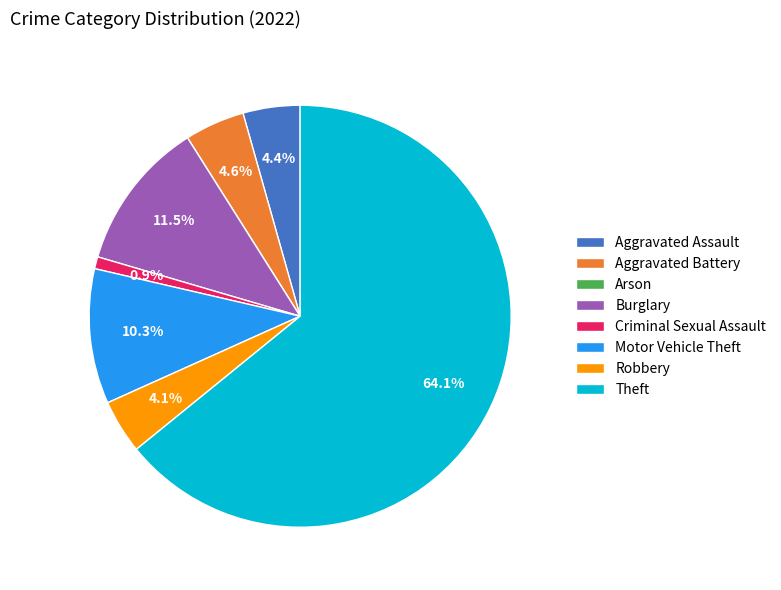

Does Motor Vehicle Theft account for over 50% of the chart?

No